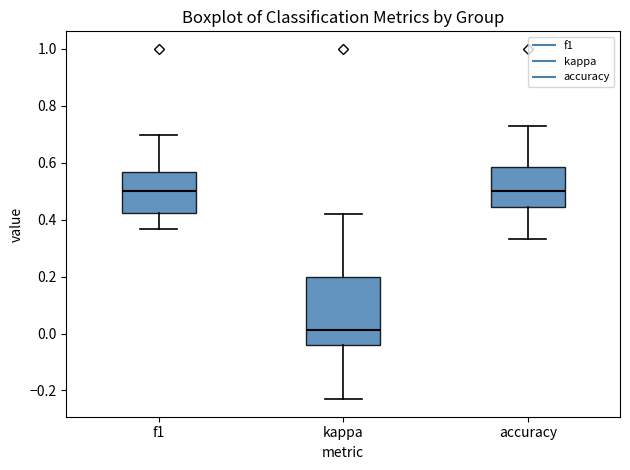

Which box is the tallest, from its lower edge to its upper edge?

kappa